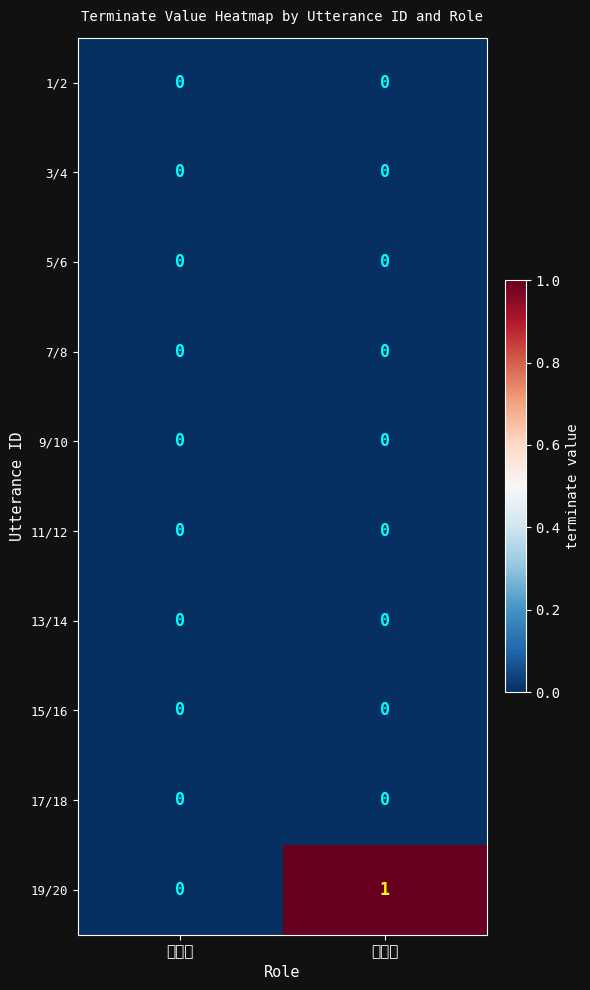

Between 질문자 and 전문가, which series saw the biggest shift?

19/20